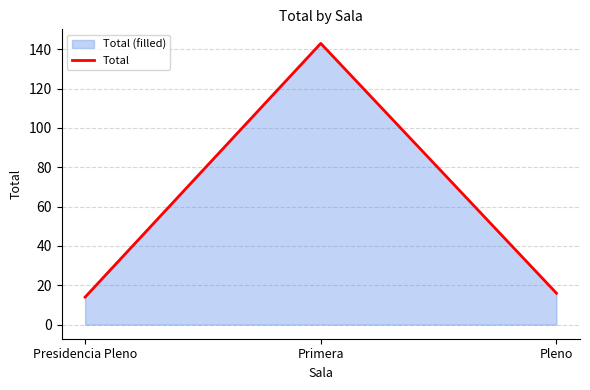

Where does the data first go above 16?

Primera